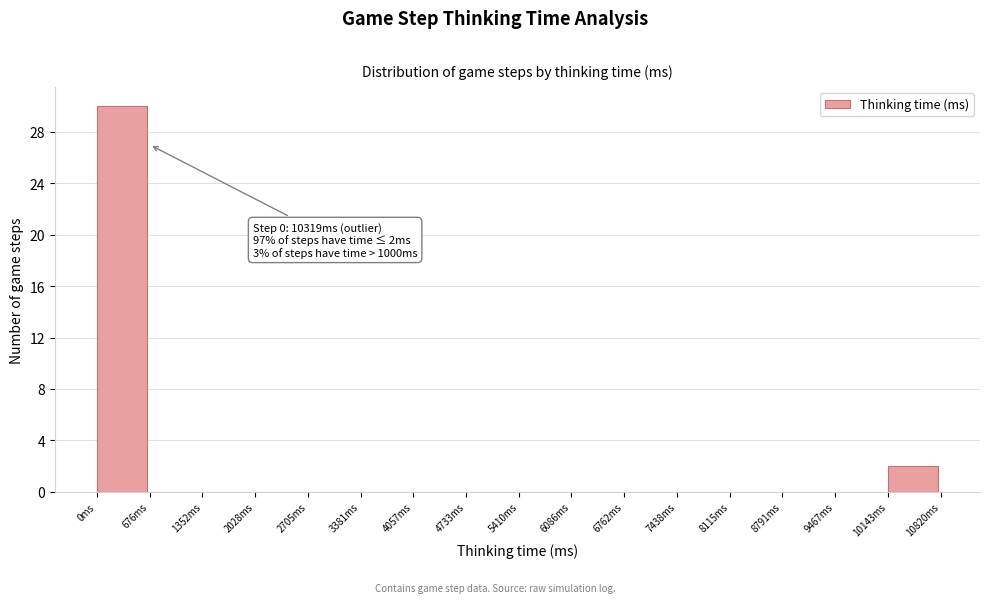

Which range on the x-axis has the tallest bar?

0 to 700